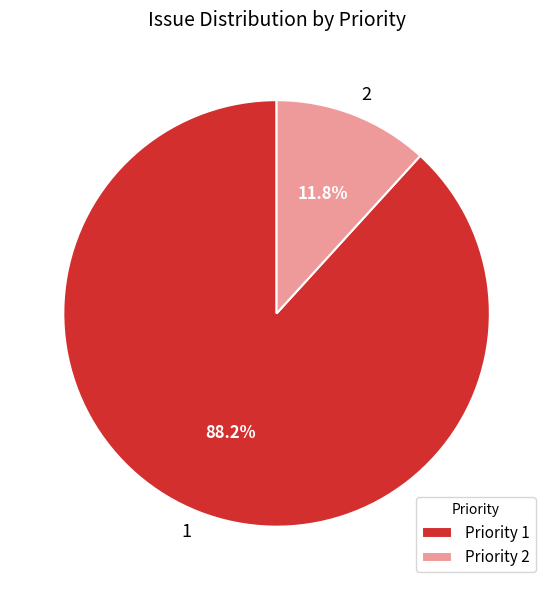

Which has a higher value, 1 or 2?

1